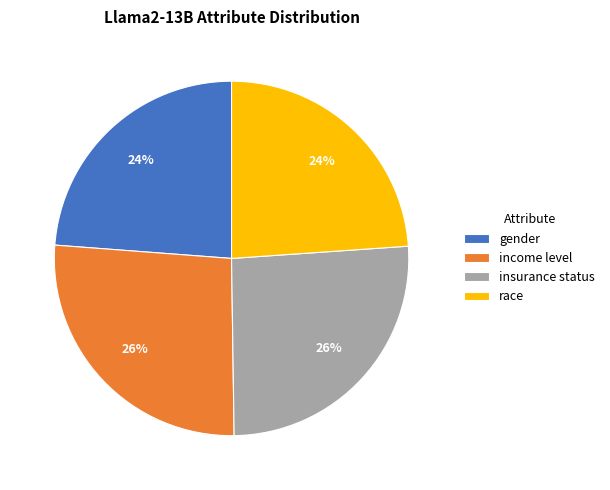

What percentage is the insurance status slice, to the nearest percent?

26%